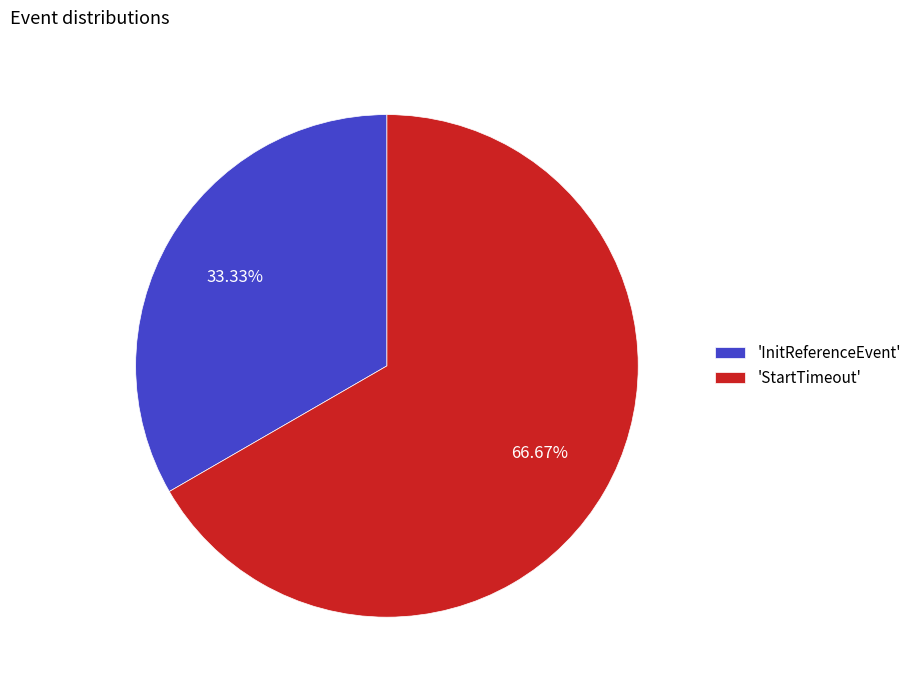

What is the largest slice in the pie chart?

'StartTimeout'